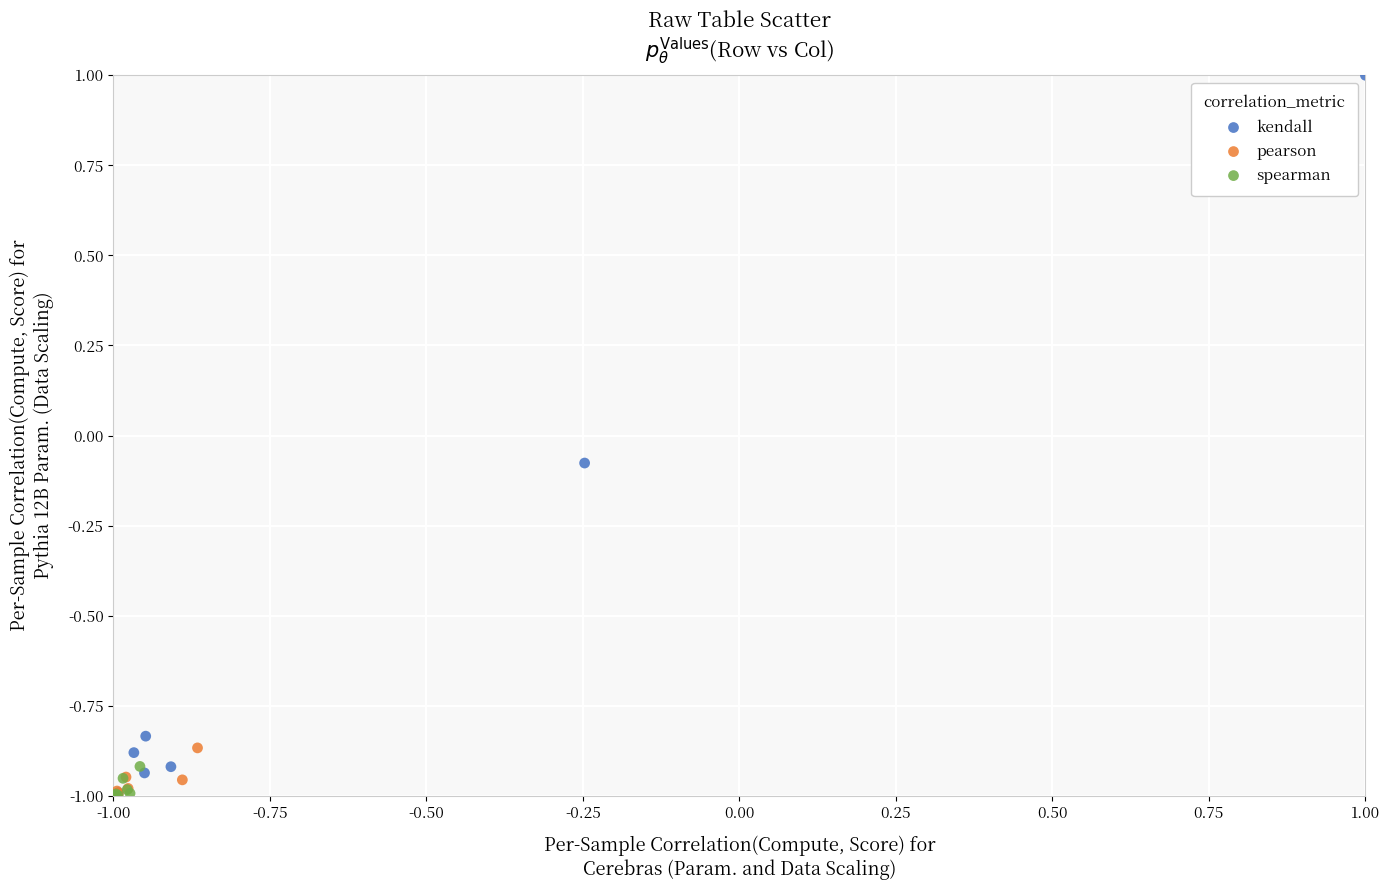

What are all the series names shown in the legend?

kendall, pearson, spearman